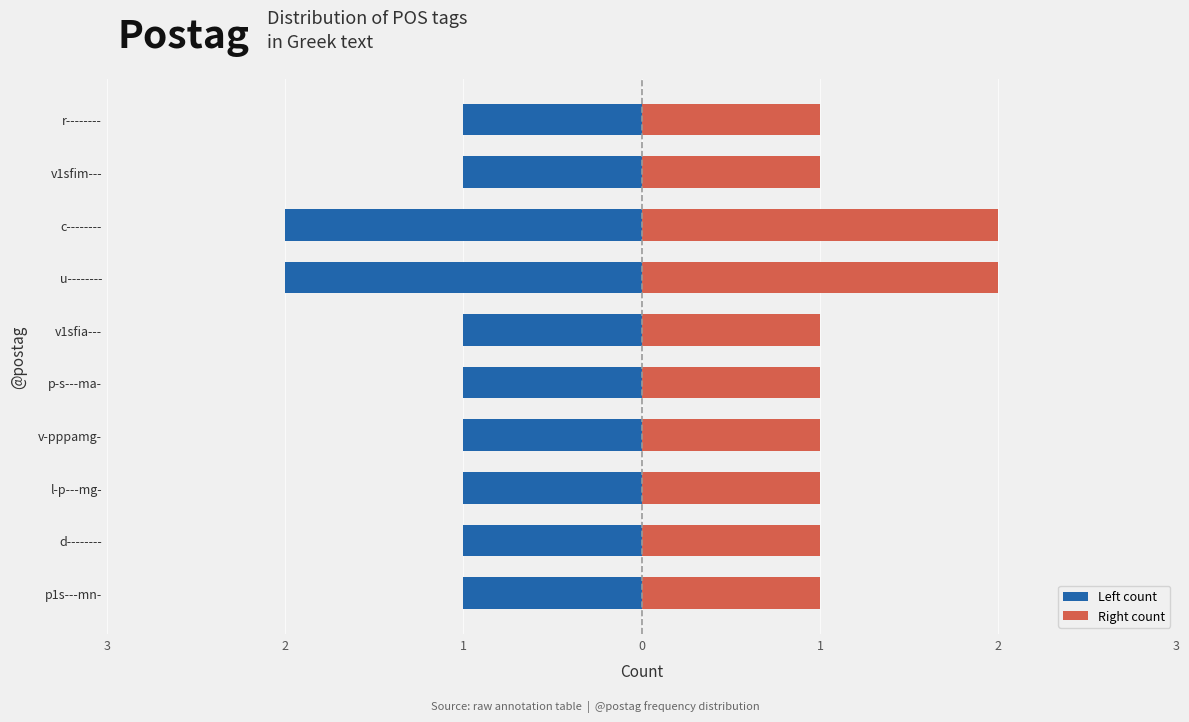

Between v-pppamg- and p-s---ma-, which series saw the biggest shift?

Left count